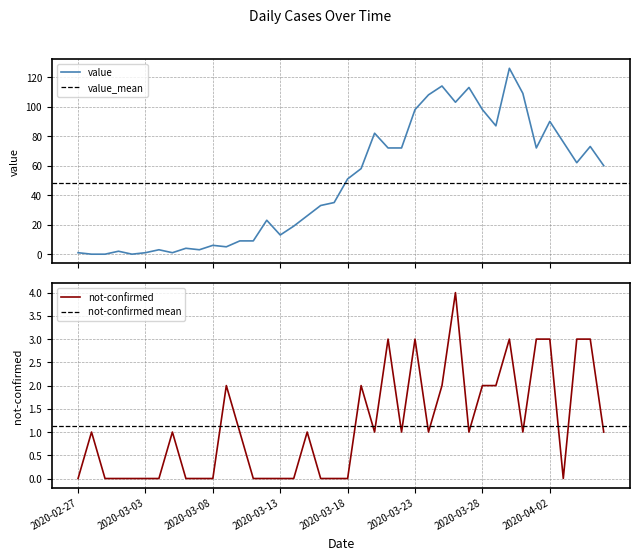

How many interior local valleys does the value series have?

9